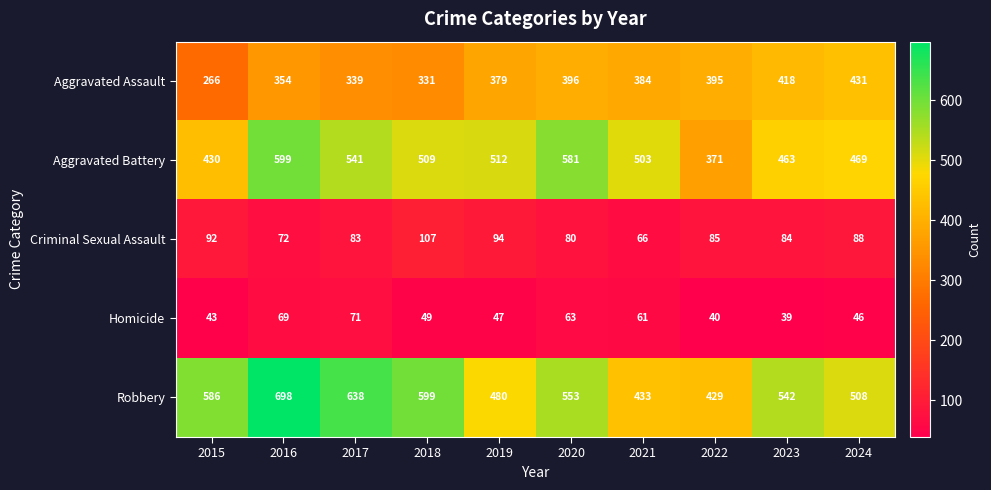

What is the highest value of the Robbery series?

698